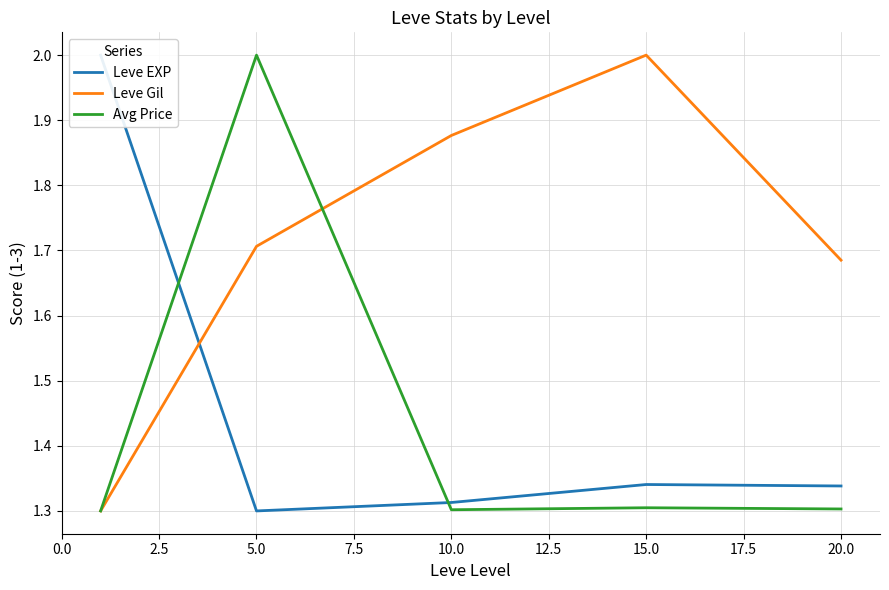

What is the smallest value displayed?

1.3